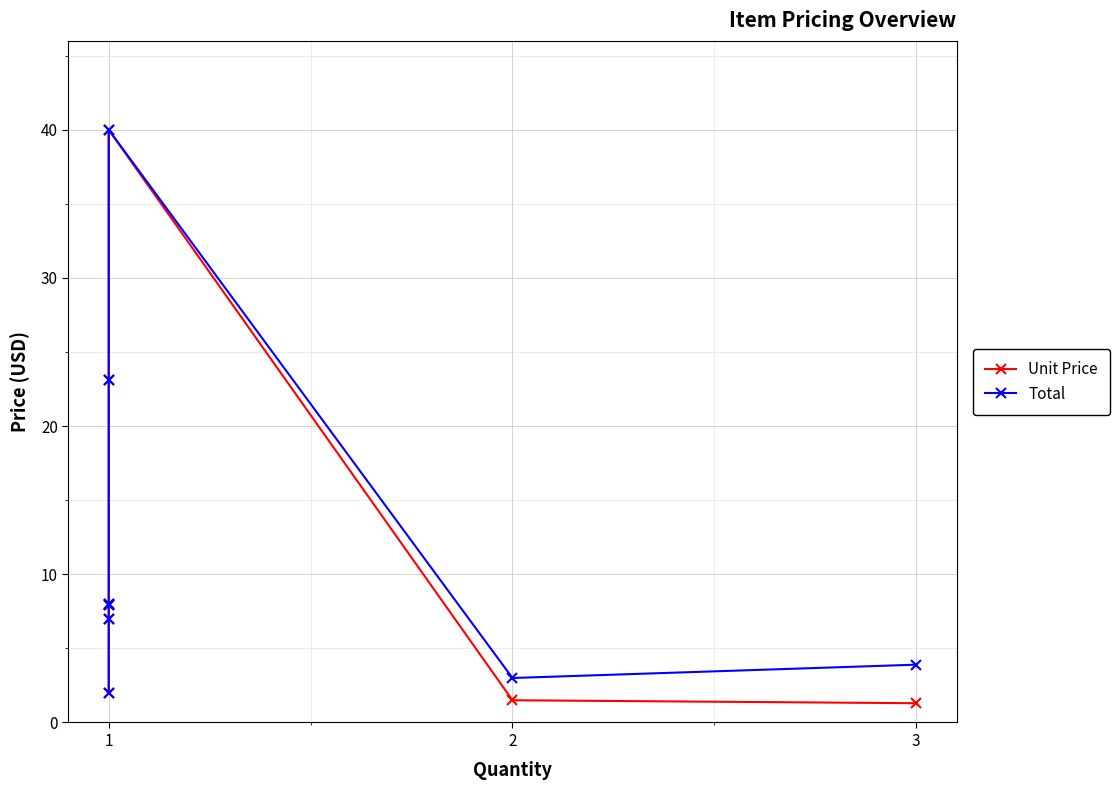

True or false: Total has a value of 3.3 at 1.

False